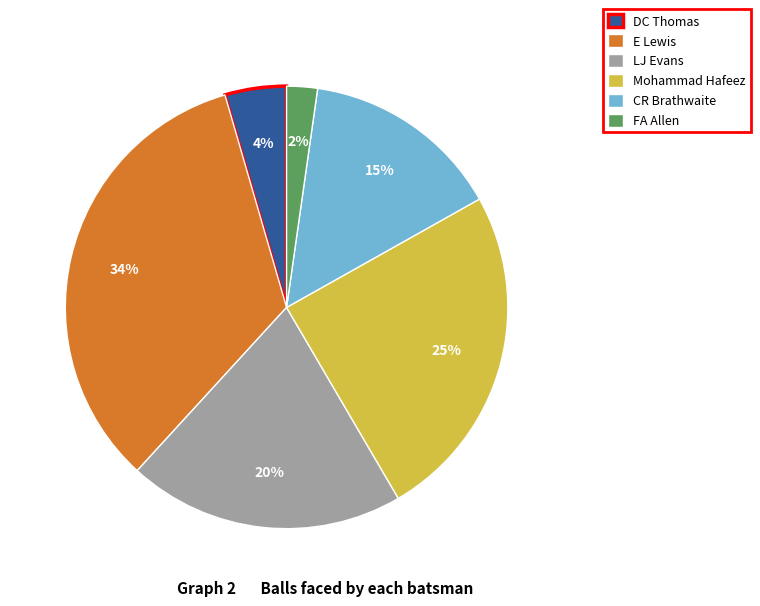

Does DC Thomas account for over 50% of the chart?

No